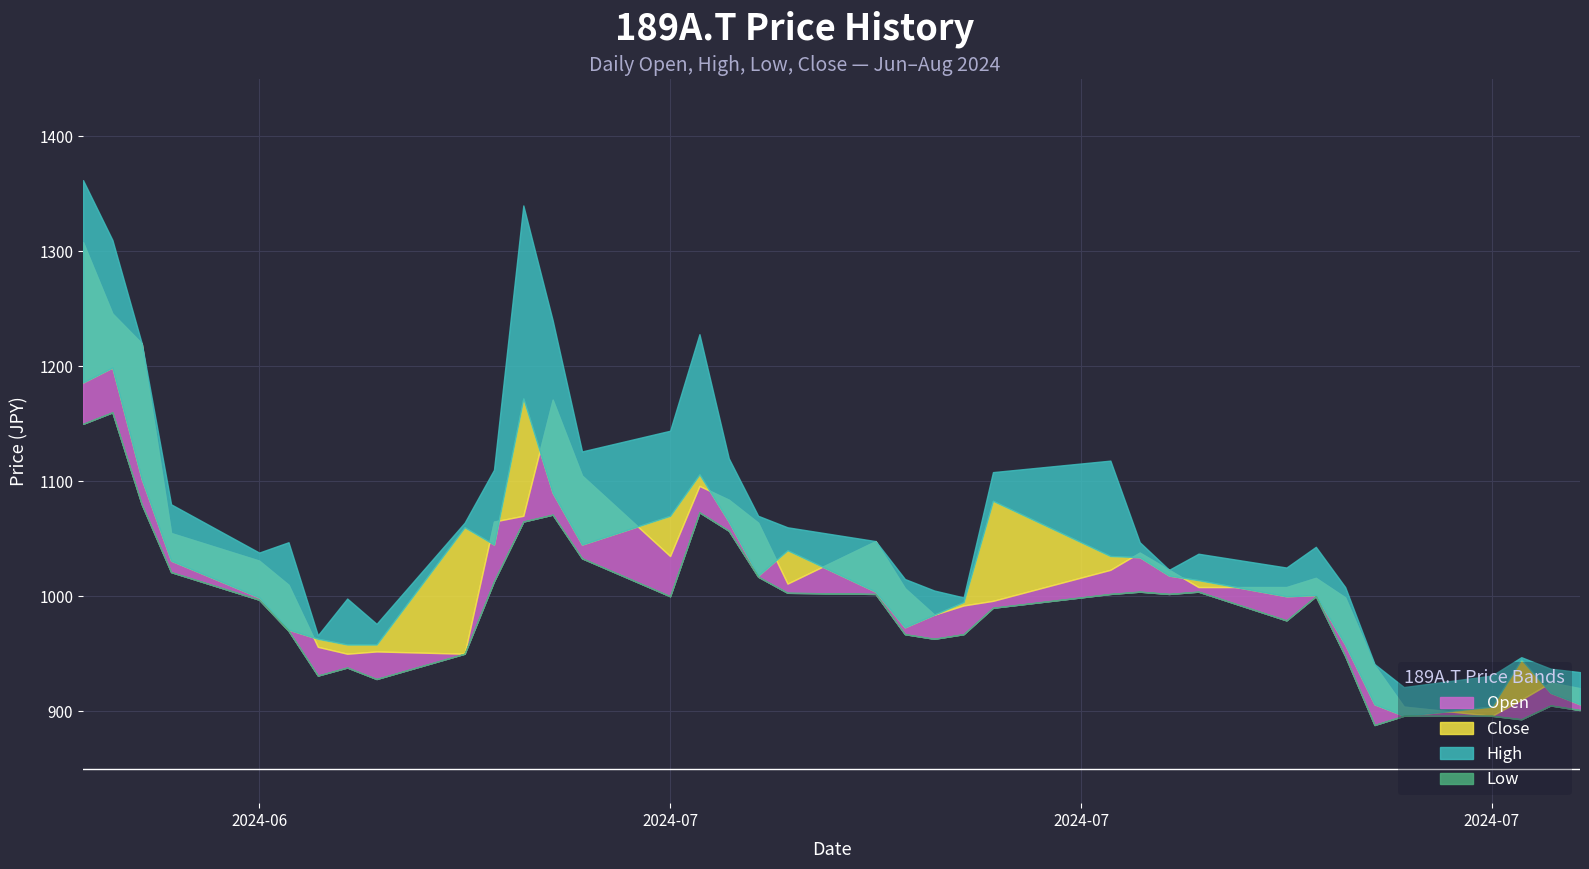

How many lines are shown in the chart?

4